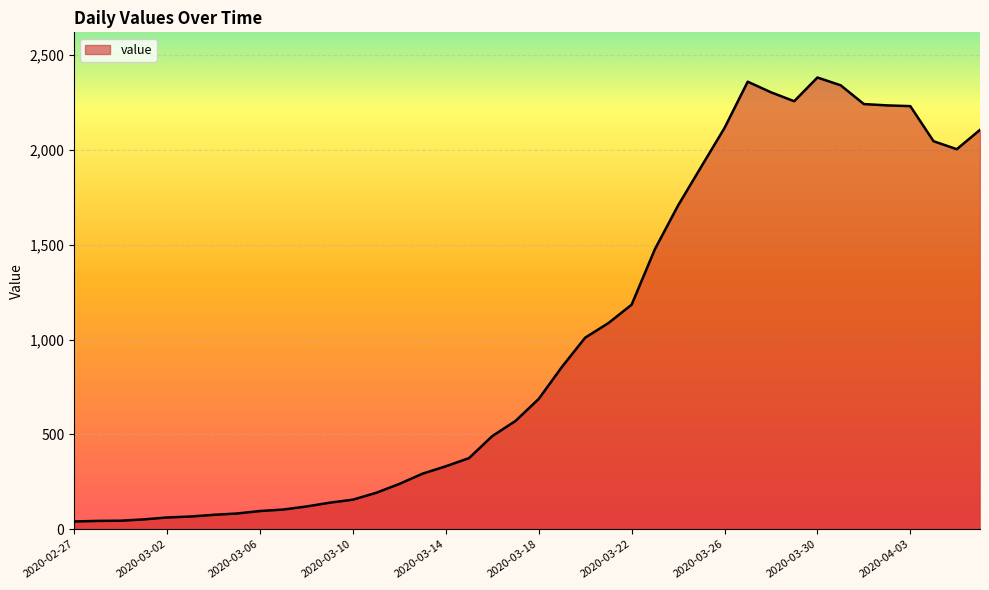

How many lines are shown in the chart?

1